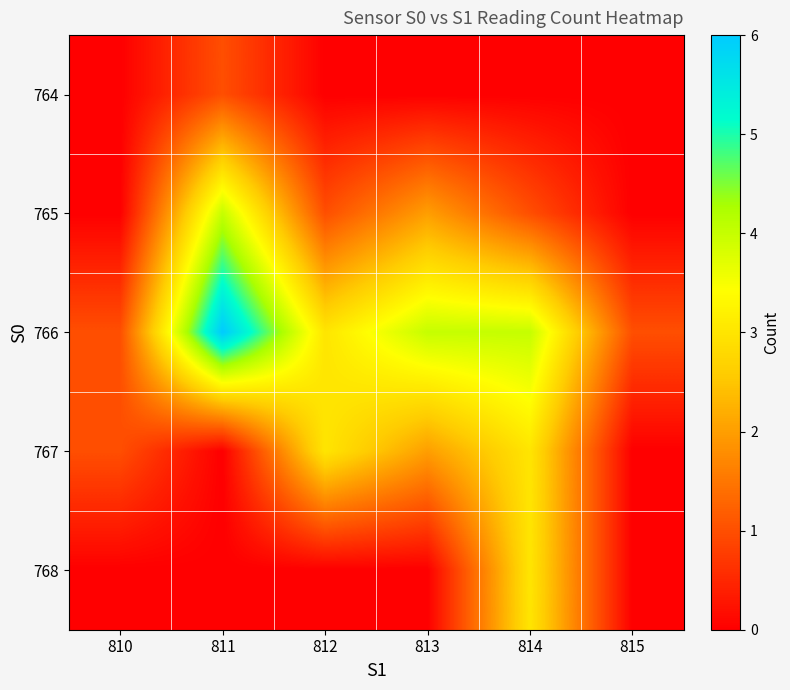

Rank the series at 811 from lowest to highest value.

767, 768, 764, 765, 766